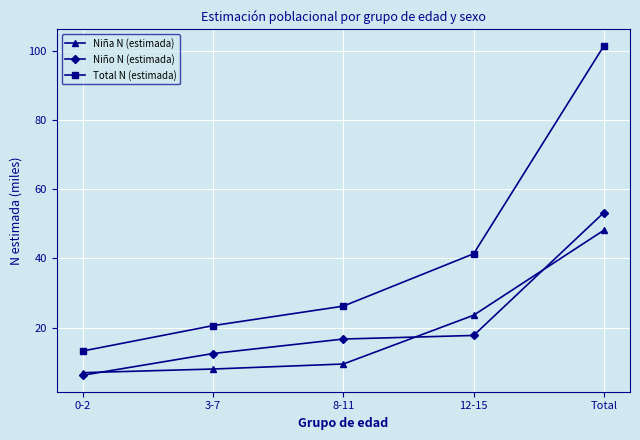

Is this an area chart (filled region under the line)?

No